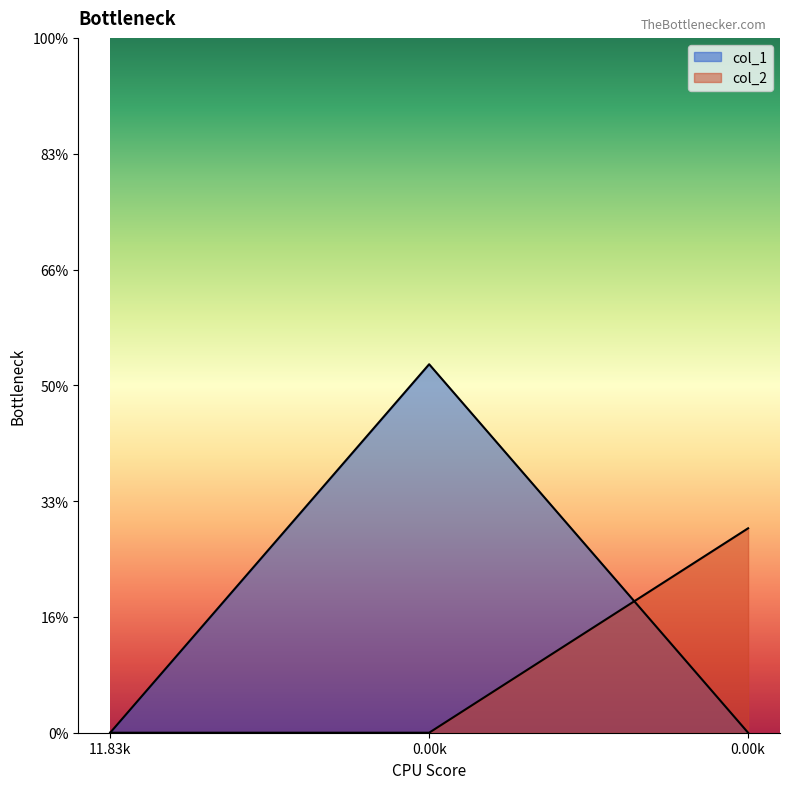

At which category does the chart reach its peak across all series?

0.00k